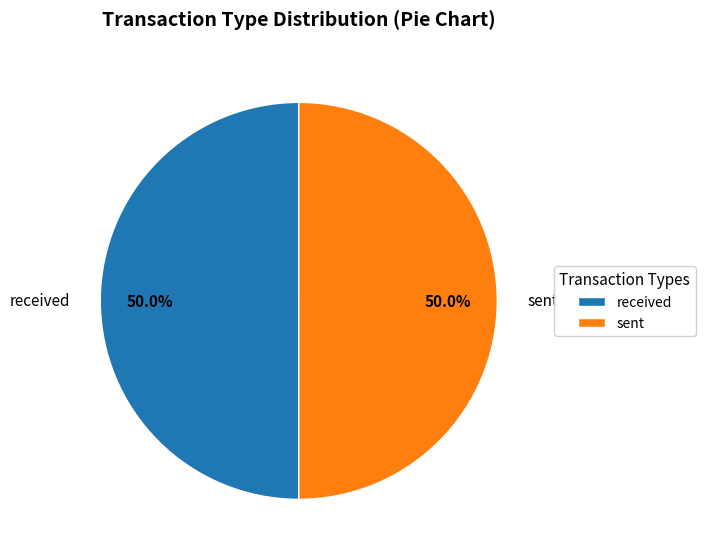

Is the sum of sent and received greater than half?

Yes